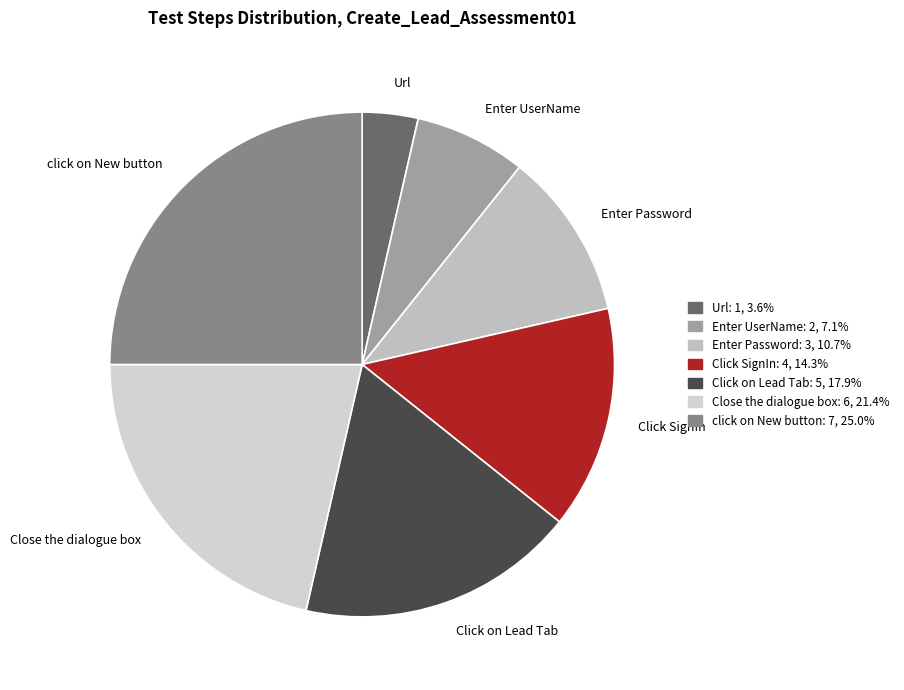

Approximately how many times larger is the value at Close the dialogue box compared to Click on Lead Tab?

1.2